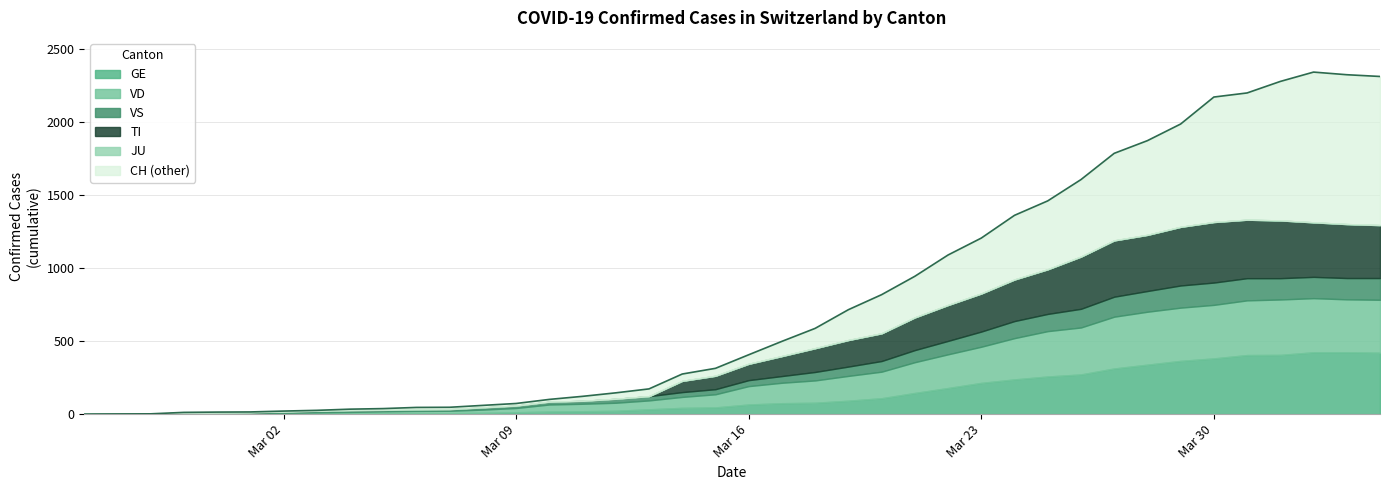

In VS, how many points are higher than both neighbors (excluding endpoints)?

2